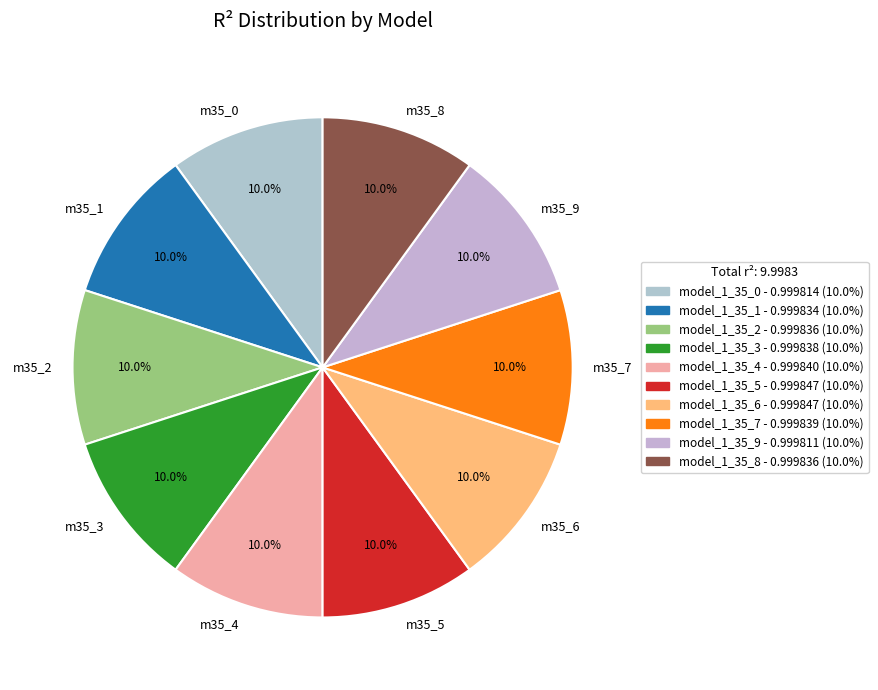

Count the number of slices in the pie.

10